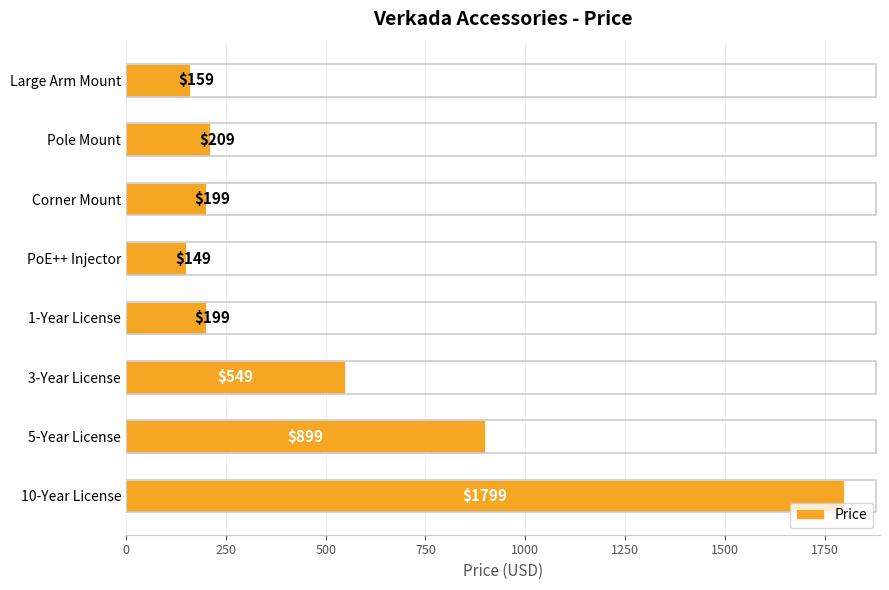

Is it true that the value at Pole Mount is 335?

False